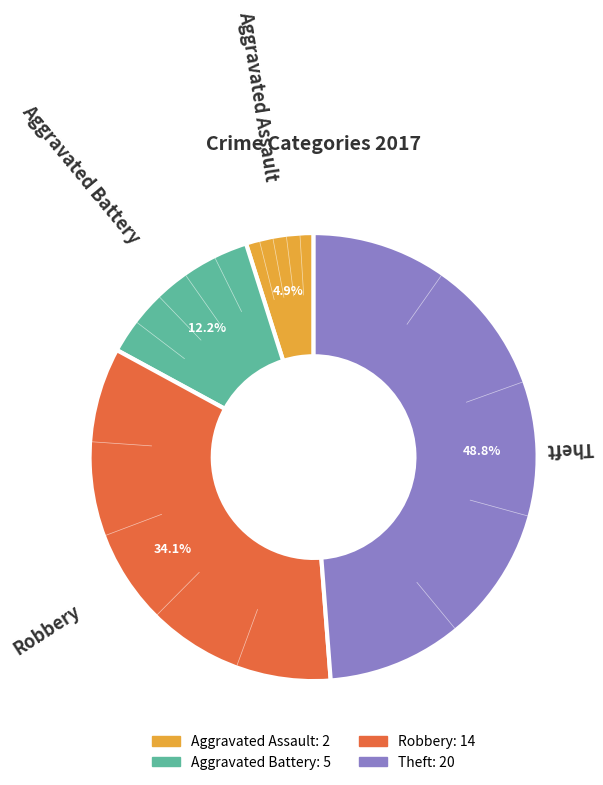

How much of the chart is everything except Theft?

51.2%